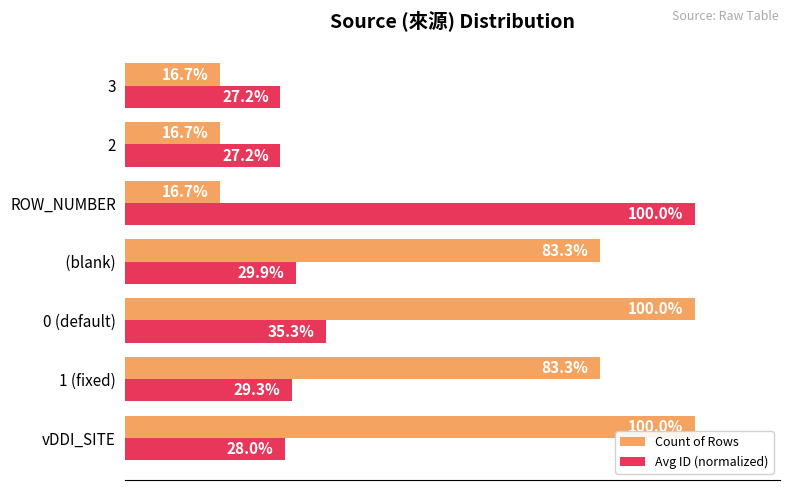

Where is Avg ID (normalized) nearest to the value 63?

0 (default)